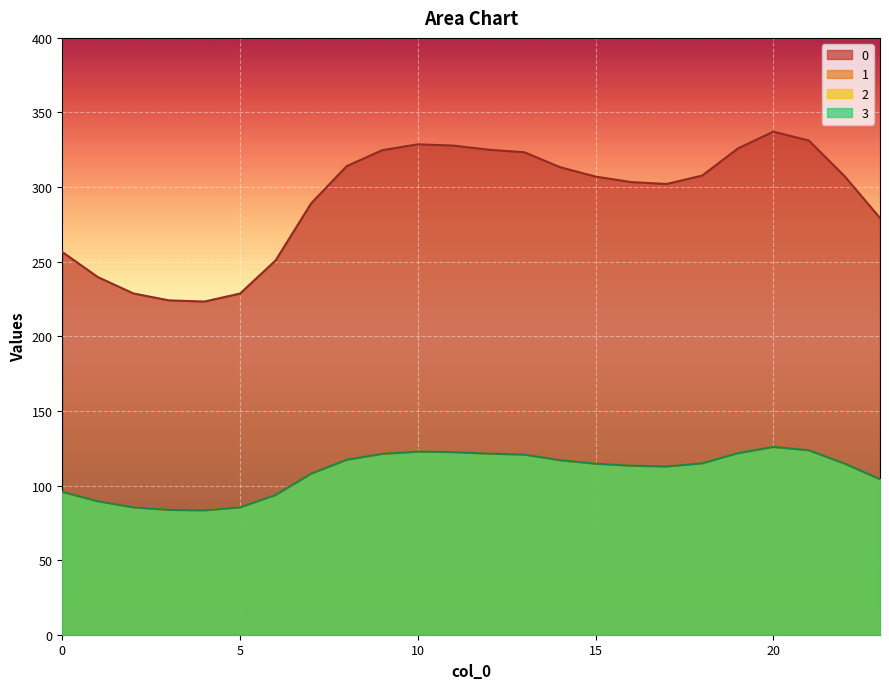

True or false: 1 has more than 0 interior local peaks.

True